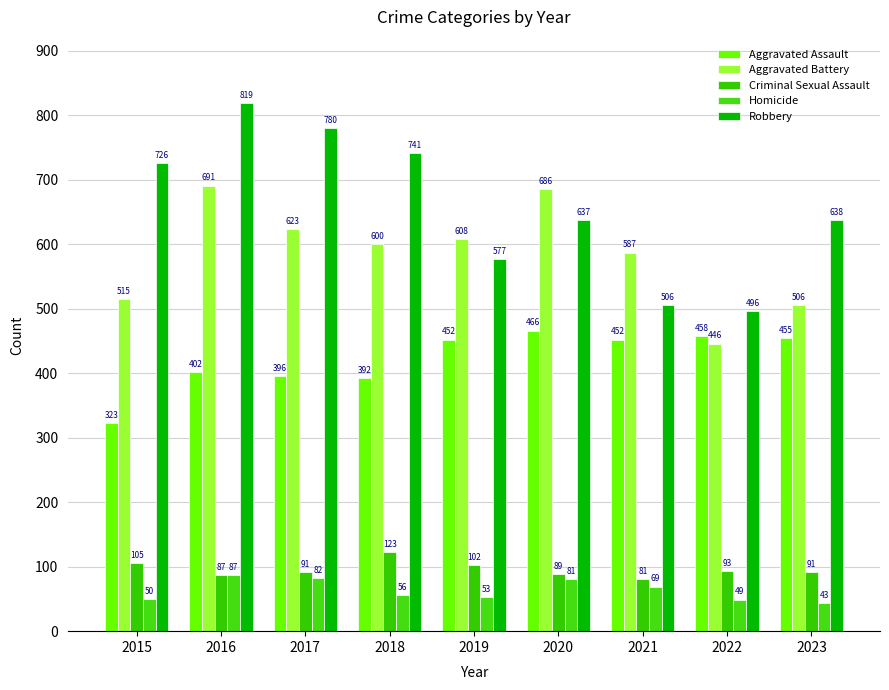

How many groups of bars are there?

9